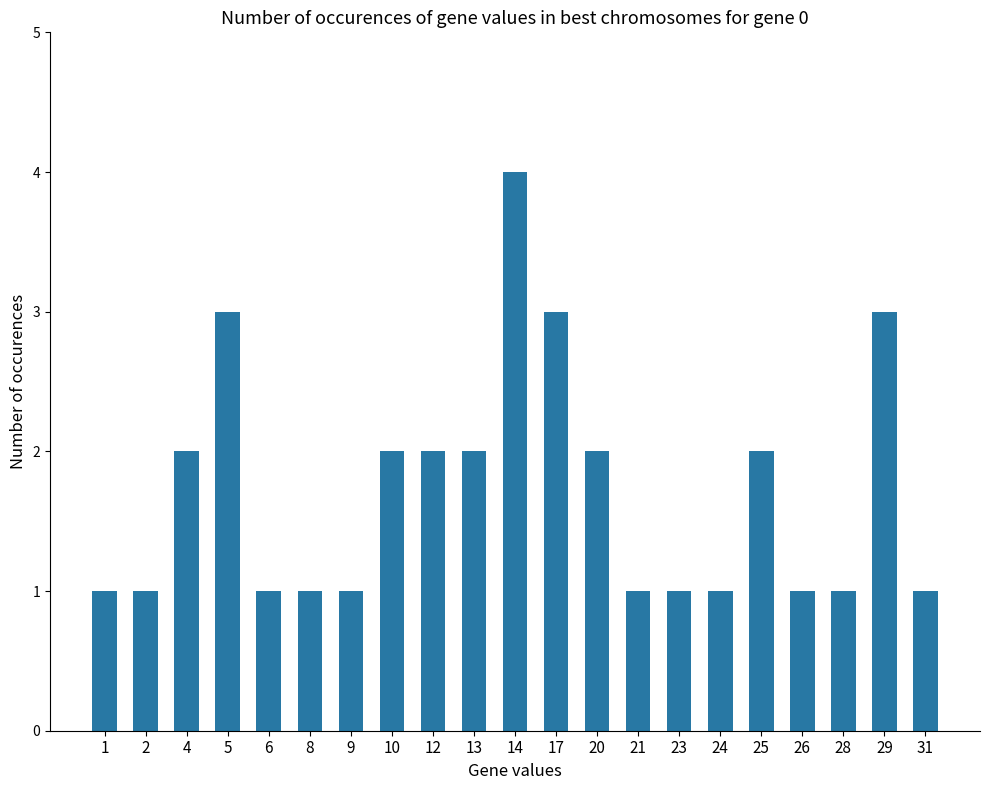

True or false: the data shows 1 at 6.

True